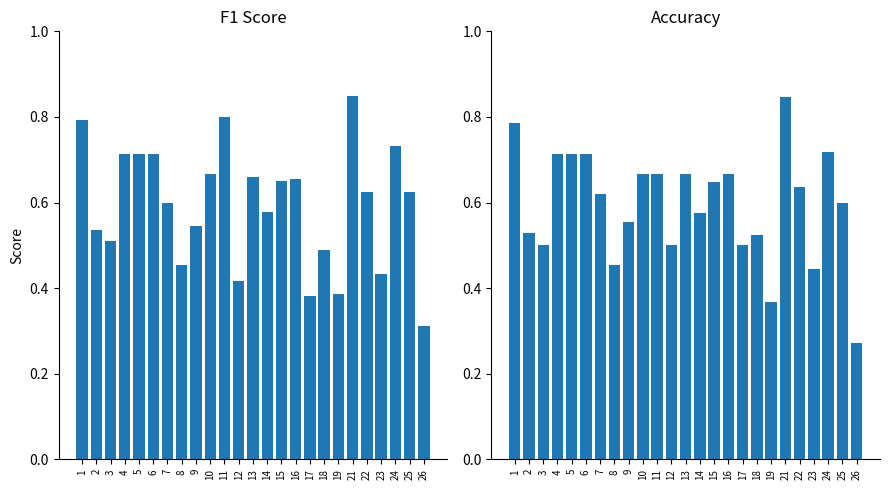

What are all the series names shown in the legend?

f1, accuracy